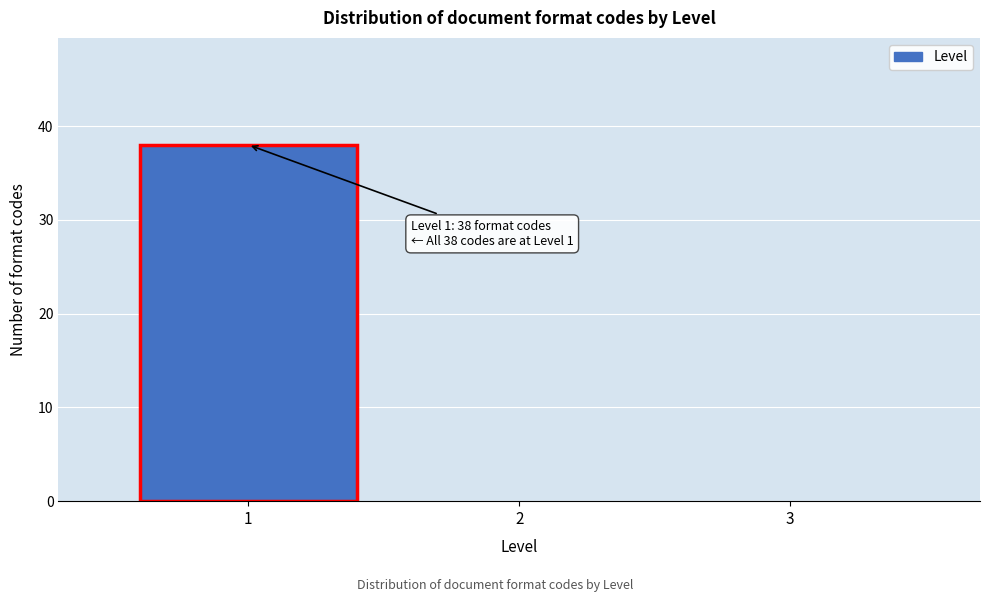

Which range on the x-axis has the tallest bar?

0.5 to 1.5